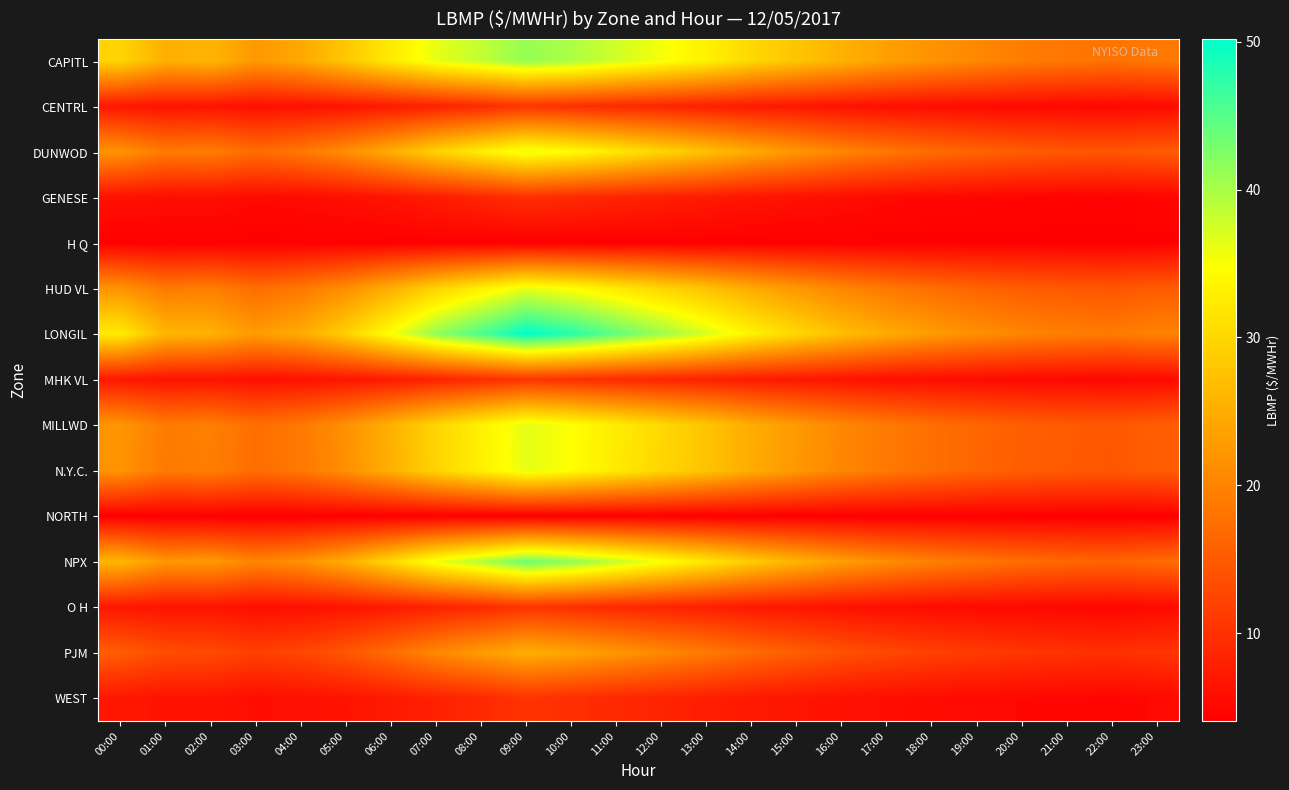

Reading right to left, list all the values displayed in this chart.

CAPITL: 23:00=18.6	22:00=17.9	21:00=18.4	20:00=19.2	19:00=20.5	18:00=21.8	17:00=23.4	16:00=25.6	15:00=27.8	14:00=30.1	13:00=33.2	12:00=35.4	11:00=37.6	10:00=39.8	09:00=41.2	08:00=38.5	07:00=36.2	06:00=32.4	05:00=28.1	04:00=24.3	03:00=22.5	02:00=26.0	01:00=25.2	00:00=29.7
CENTRL: 23:00=5.3	22:00=5.0	21:00=5.1	20:00=5.2	19:00=5.4	18:00=5.6	17:00=5.9	16:00=6.3	15:00=6.8	14:00=7.2	13:00=7.9	12:00=8.5	11:00=9.1	10:00=9.8	09:00=10.4	08:00=9.2	07:00=8.1	06:00=7.2	05:00=6.5	04:00=6.1	03:00=5.9	02:00=6.5	01:00=6.4	00:00=6.9
DUNWOD: 23:00=15.1	22:00=14.4	21:00=14.7	20:00=15.2	19:00=16.1	18:00=17.2	17:00=18.5	16:00=20.1	15:00=22.3	14:00=24.6	13:00=27.4	12:00=29.8	11:00=32.2	10:00=34.5	09:00=36.1	08:00=32.8	07:00=29.4	06:00=25.1	05:00=21.3	04:00=18.5	03:00=17.2	02:00=19.2	01:00=18.7	00:00=21.8
GENESE: 23:00=4.7	22:00=4.4	21:00=4.5	20:00=4.6	19:00=4.8	18:00=5.0	17:00=5.3	16:00=5.7	15:00=6.2	14:00=6.6	13:00=7.3	12:00=7.9	11:00=8.5	10:00=9.2	09:00=9.8	08:00=8.6	07:00=7.5	06:00=6.6	05:00=5.9	04:00=5.5	03:00=5.3	02:00=5.8	01:00=5.8	00:00=6.2
H Q: 23:00=4.1	22:00=4.1	21:00=4.1	20:00=4.1	19:00=4.1	18:00=4.1	17:00=4.1	16:00=4.1	15:00=4.1	14:00=4.1	13:00=4.1	12:00=4.1	11:00=4.1	10:00=4.1	09:00=4.1	08:00=4.1	07:00=4.1	06:00=4.1	05:00=4.1	04:00=4.1	03:00=4.1	02:00=4.1	01:00=4.1	00:00=4.1
HUD VL: 23:00=15.2	22:00=14.5	21:00=14.8	20:00=15.3	19:00=16.2	18:00=17.3	17:00=18.6	16:00=20.2	15:00=22.4	14:00=24.7	13:00=27.5	12:00=29.9	11:00=32.3	10:00=34.6	09:00=36.2	08:00=32.9	07:00=29.5	06:00=25.2	05:00=21.3	04:00=18.5	03:00=17.2	02:00=19.3	01:00=18.8	00:00=21.9
LONGIL: 23:00=19.8	22:00=18.8	21:00=19.3	20:00=20.1	19:00=21.4	18:00=22.9	17:00=24.8	16:00=27.2	15:00=30.1	14:00=33.4	13:00=37.2	12:00=40.8	11:00=44.3	10:00=47.8	09:00=50.2	08:00=45.6	07:00=41.3	06:00=35.1	05:00=29.2	04:00=24.8	03:00=22.8	02:00=25.6	01:00=26.1	00:00=32.6
MHK VL: 23:00=5.3	22:00=5.0	21:00=5.1	20:00=5.2	19:00=5.4	18:00=5.6	17:00=5.9	16:00=6.4	15:00=6.9	14:00=7.3	13:00=8.0	12:00=8.6	11:00=9.2	10:00=9.9	09:00=10.5	08:00=9.3	07:00=8.2	06:00=7.3	05:00=6.6	04:00=6.1	03:00=5.9	02:00=6.5	01:00=6.4	00:00=6.9
MILLWD: 23:00=15.4	22:00=14.7	21:00=15.0	20:00=15.5	19:00=16.4	18:00=17.5	17:00=18.8	16:00=20.4	15:00=22.6	14:00=24.9	13:00=27.8	12:00=30.2	11:00=32.6	10:00=34.9	09:00=36.5	08:00=33.2	07:00=29.8	06:00=25.4	05:00=21.5	04:00=18.7	03:00=17.4	02:00=19.4	01:00=18.9	00:00=22.1
N.Y.C.: 23:00=15.3	22:00=14.6	21:00=14.9	20:00=15.4	19:00=16.3	18:00=17.4	17:00=18.7	16:00=20.3	15:00=22.5	14:00=24.8	13:00=27.6	12:00=30.0	11:00=32.4	10:00=34.7	09:00=36.3	08:00=33.0	07:00=29.6	06:00=25.3	05:00=21.4	04:00=18.6	03:00=17.3	02:00=19.3	01:00=18.8	00:00=21.9
NORTH: 23:00=4.0	22:00=4.0	21:00=4.0	20:00=4.0	19:00=4.0	18:00=4.0	17:00=4.0	16:00=4.0	15:00=4.0	14:00=4.0	13:00=4.0	12:00=4.0	11:00=4.0	10:00=4.0	09:00=4.0	08:00=4.0	07:00=4.0	06:00=4.0	05:00=4.0	04:00=4.0	03:00=4.0	02:00=4.0	01:00=4.0	00:00=4.0
NPX: 23:00=17.1	22:00=16.2	21:00=16.6	20:00=17.3	19:00=18.4	18:00=19.6	17:00=21.2	16:00=23.2	15:00=25.8	14:00=28.6	13:00=32.0	12:00=35.2	11:00=38.5	10:00=41.6	09:00=43.8	08:00=39.5	07:00=35.8	06:00=30.2	05:00=25.1	04:00=21.6	03:00=20.1	02:00=22.6	01:00=22.2	00:00=26.1
O H: 23:00=5.2	22:00=4.9	21:00=5.0	20:00=5.1	19:00=5.3	18:00=5.5	17:00=5.8	16:00=6.2	15:00=6.7	14:00=7.1	13:00=7.8	12:00=8.4	11:00=9.0	10:00=9.7	09:00=10.3	08:00=9.1	07:00=8.1	06:00=7.2	05:00=6.5	04:00=6.0	03:00=5.8	02:00=6.5	01:00=6.4	00:00=6.9
PJM: 23:00=10.5	22:00=9.9	21:00=10.2	20:00=10.6	19:00=11.2	18:00=11.9	17:00=12.8	16:00=13.9	15:00=15.4	14:00=17.0	13:00=18.9	12:00=20.6	11:00=22.3	10:00=24.0	09:00=25.2	08:00=22.8	07:00=20.5	06:00=17.3	05:00=14.5	04:00=12.6	03:00=11.8	02:00=13.1	01:00=13.3	00:00=15.3
WEST: 23:00=5.2	22:00=4.9	21:00=5.0	20:00=5.1	19:00=5.3	18:00=5.5	17:00=5.8	16:00=6.2	15:00=6.7	14:00=7.1	13:00=7.8	12:00=8.4	11:00=9.0	10:00=9.7	09:00=10.3	08:00=9.1	07:00=8.1	06:00=7.2	05:00=6.5	04:00=6.0	03:00=5.8	02:00=6.4	01:00=6.4	00:00=6.9